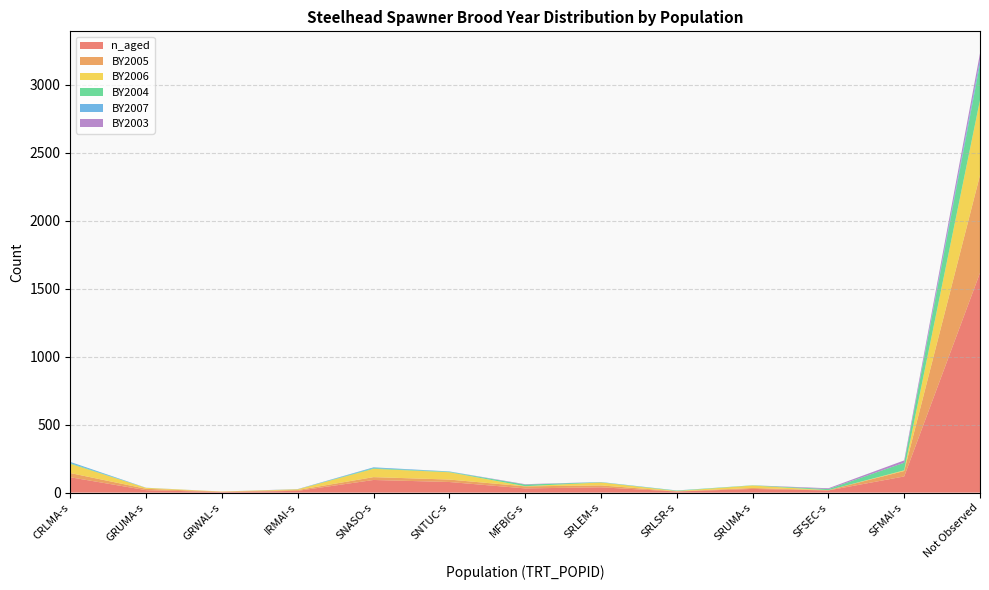

Reading left to right, list all the values displayed in this chart.

n_aged: 113	18	4	13	93	78	31	39	8	27	16	119	1617
BY2005: 31	10	3	6	21	18	15	14	2	7	2	40	719
BY2006: 68	7	1	5	61	54	1	22	2	18	0	5	553
BY2004: 5	0	0	1	5	3	12	1	3	2	8	56	266
BY2007: 9	1	0	0	6	3	0	2	1	0	0	0	29
BY2003: 0	0	0	1	0	0	3	0	0	0	6	17	49